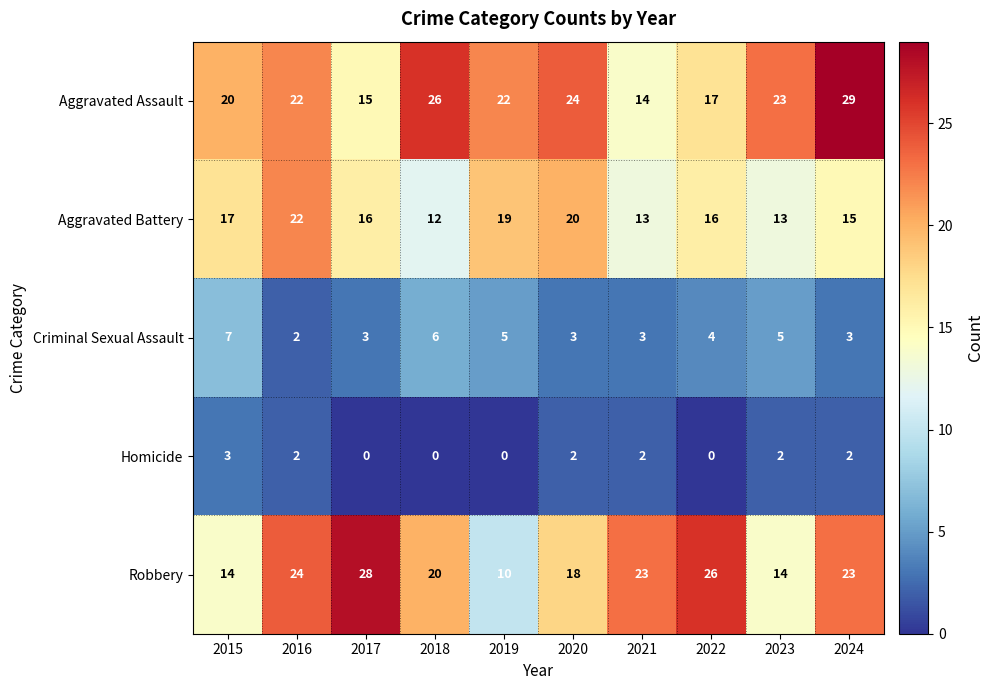

Which series has the largest total across all categories?

Aggravated Assault